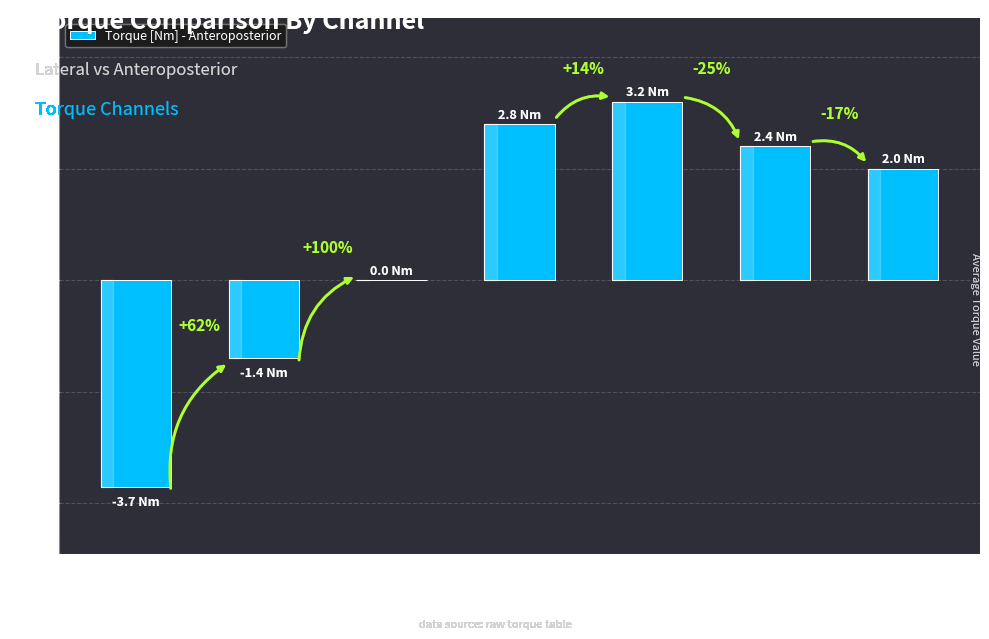

What is the value of the 4th bar from the left?

2.8